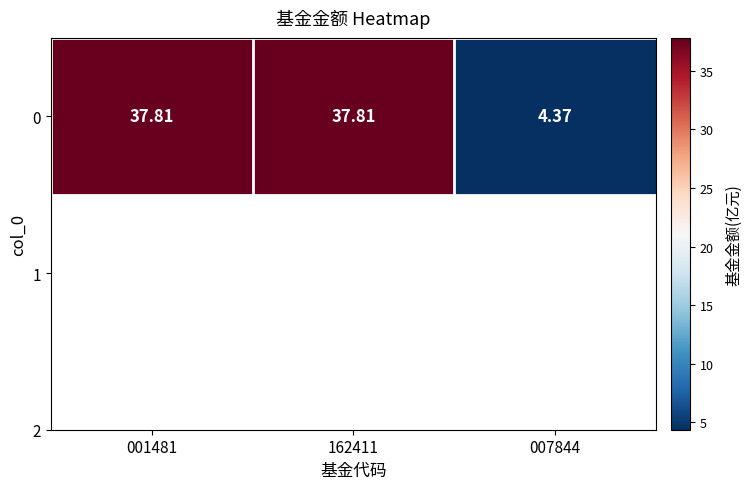

How many data points are less than 37?

1